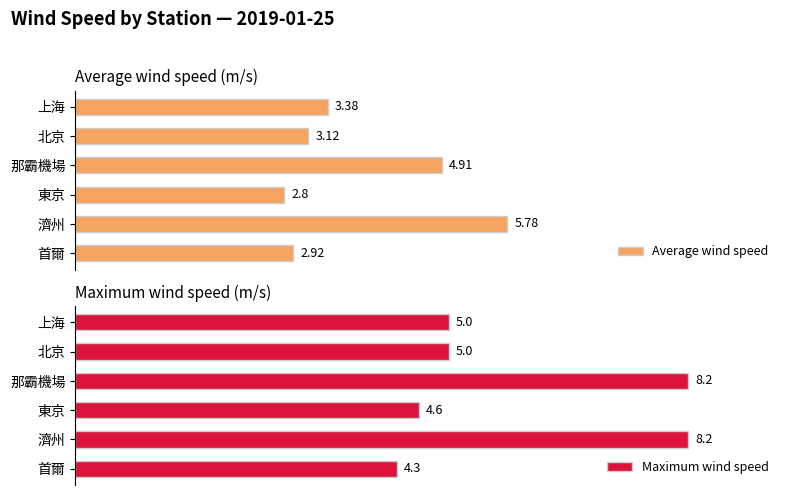

What is the difference between the maximum and minimum values in the Average wind speed series?

3.0